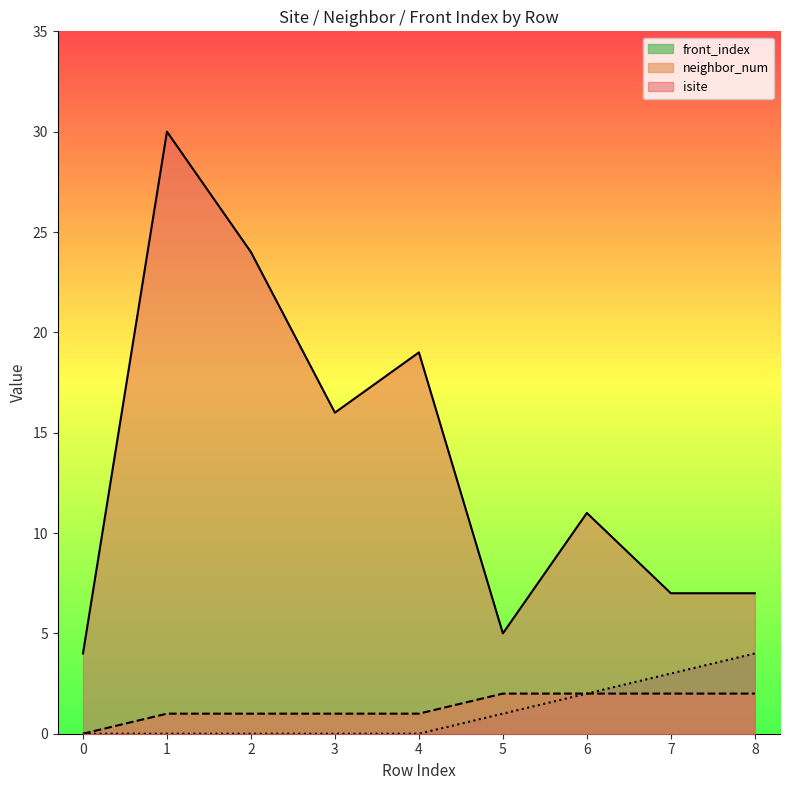

True or false: isite has more than 2 points higher than both neighbors.

True